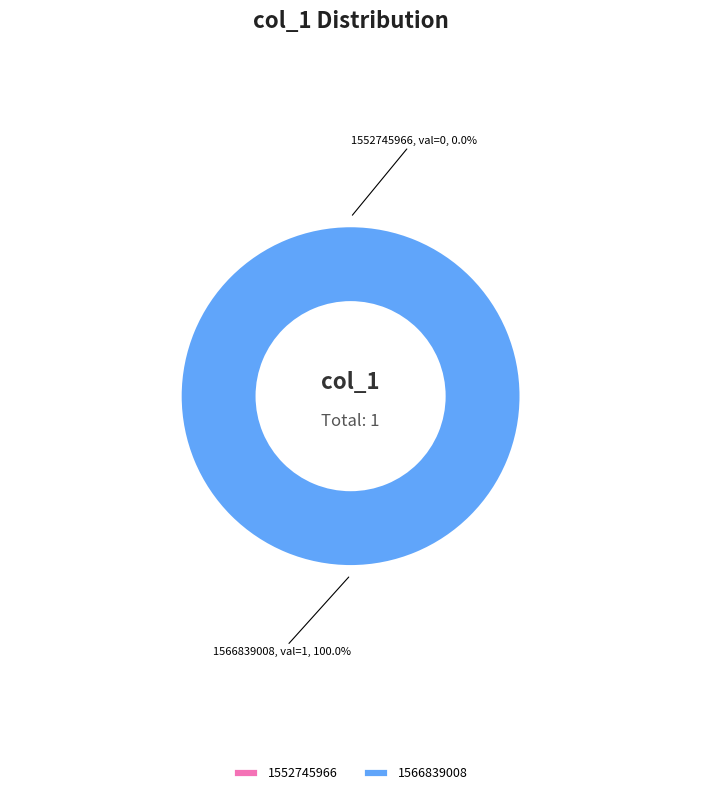

Rank the categories by value from highest to lowest.

1566839008, 1552745966